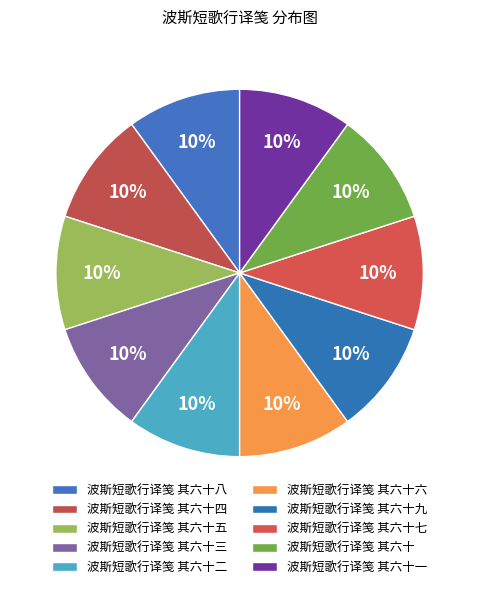

How many slices are in this pie chart?

10